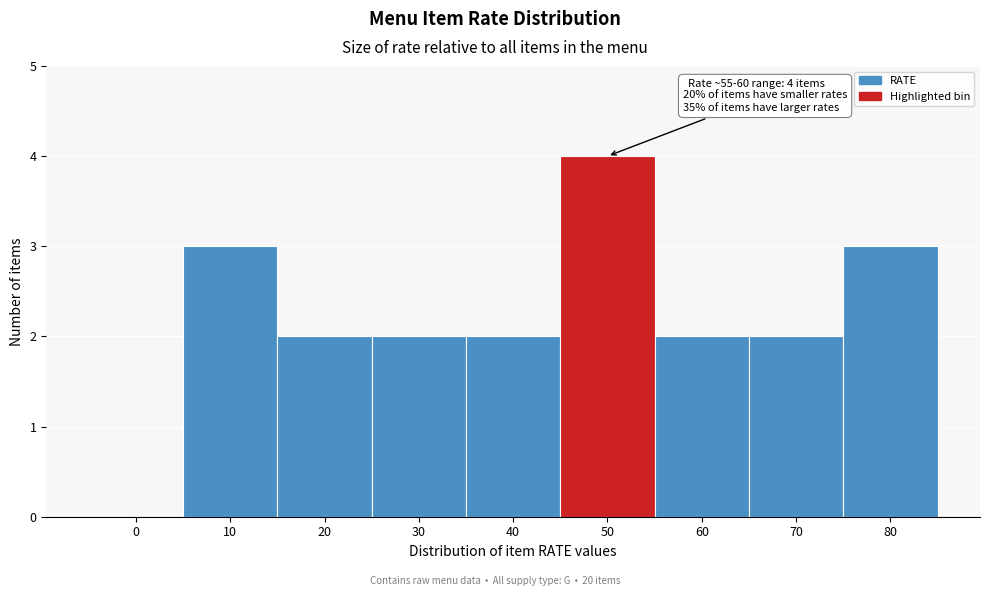

Reading right to left, what are all the values shown in this chart?

80=3	70=2	60=2	50=4	40=2	30=2	20=2	10=3	0=0